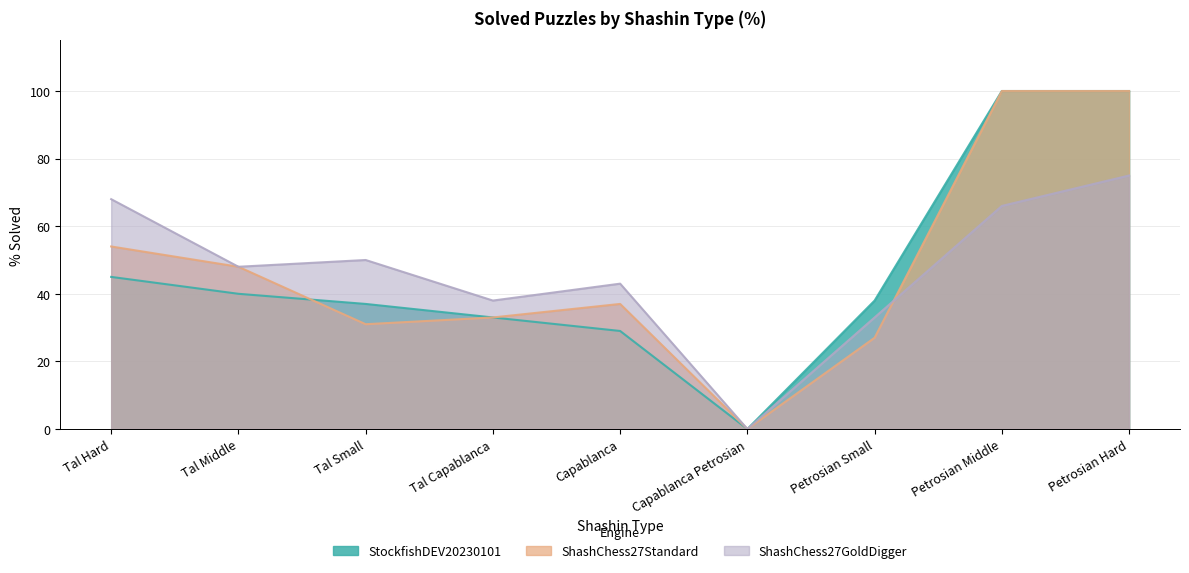

Rank the categories by StockfishDEV20230101 value from highest to lowest.

Petrosian Middle, Petrosian Hard, Tal Hard, Tal Middle, Petrosian Small, Tal Small, Tal Capablanca, Capablanca, Capablanca Petrosian